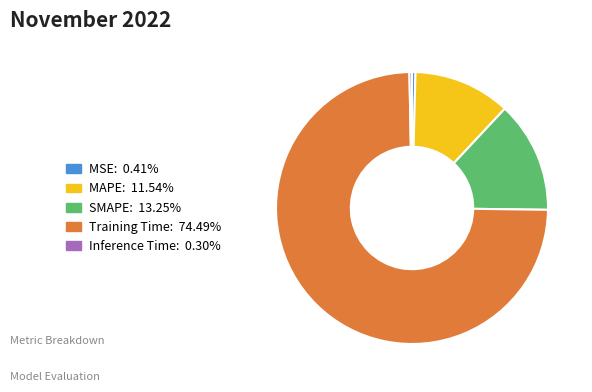

Is the sum of Training Time: 74.49% and MAPE: 11.54% greater than half?

Yes